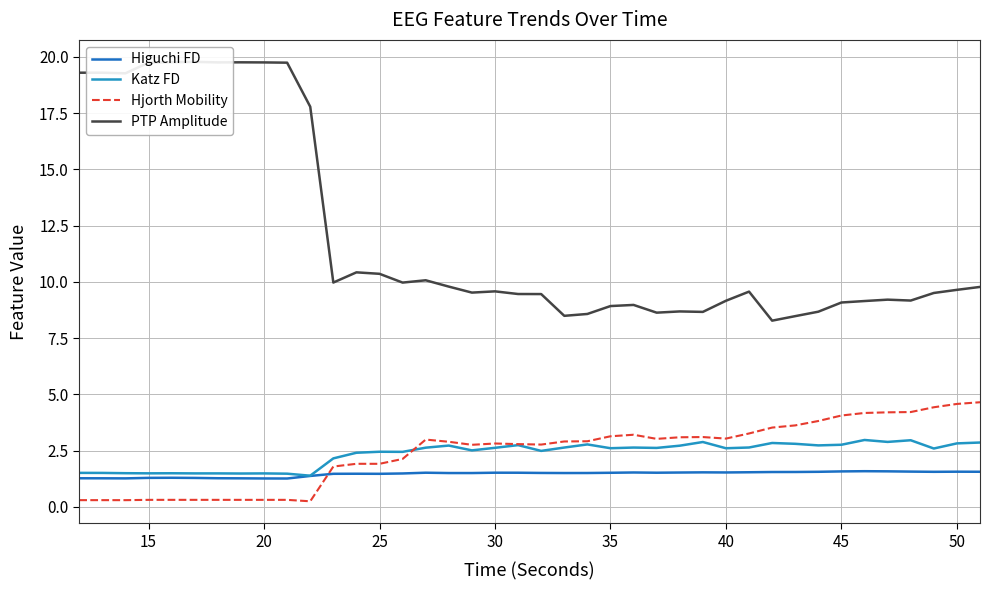

What is the average value of the Hjorth Mobility series?

2.4